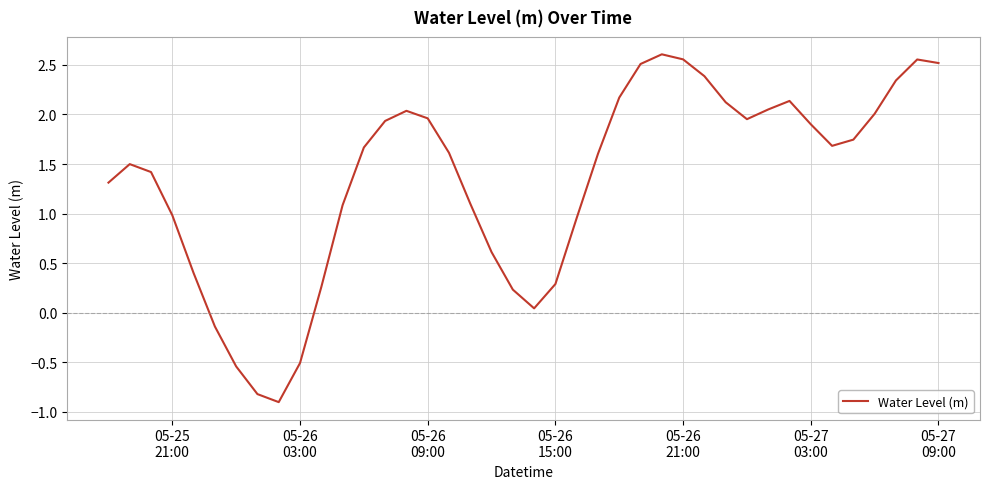

What is the difference between the maximum and minimum values?

3.5